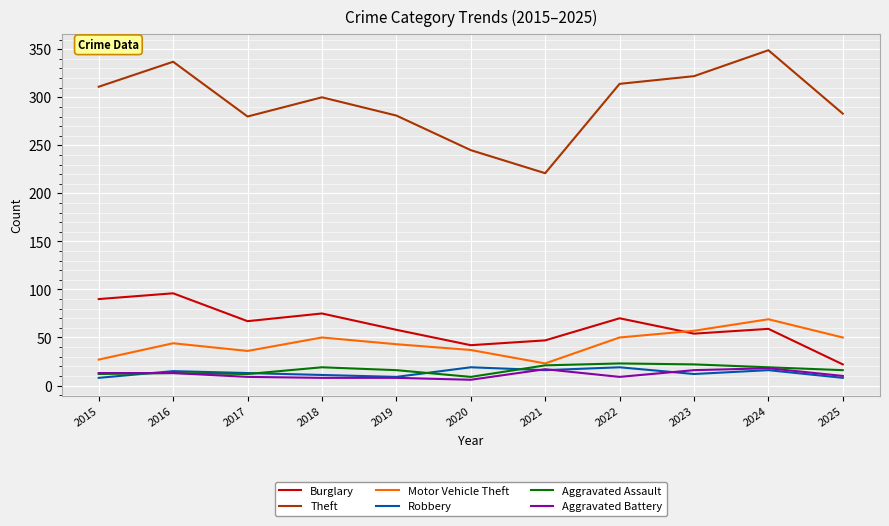

True or false: Motor Vehicle Theft has a value of 43 at 2019.

True